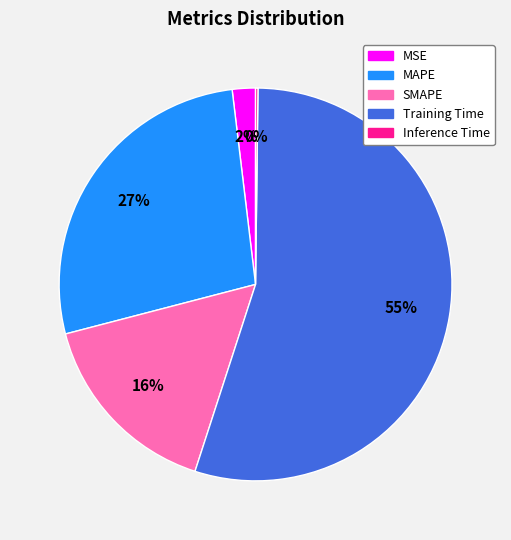

Is the sum of SMAPE and MSE greater than half?

No